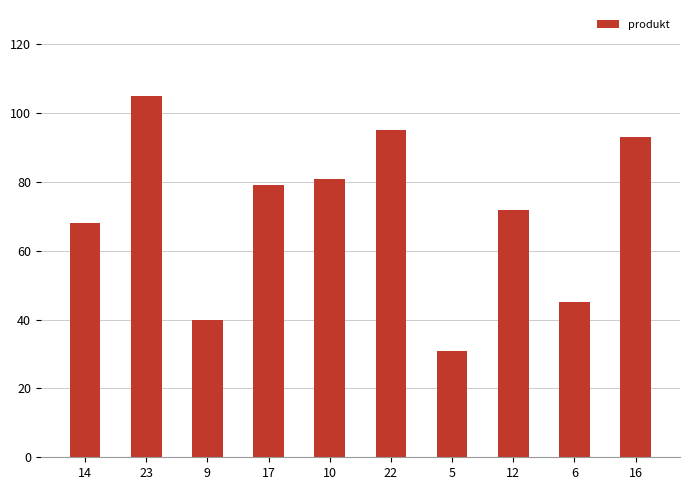

Are the bars horizontal?

No